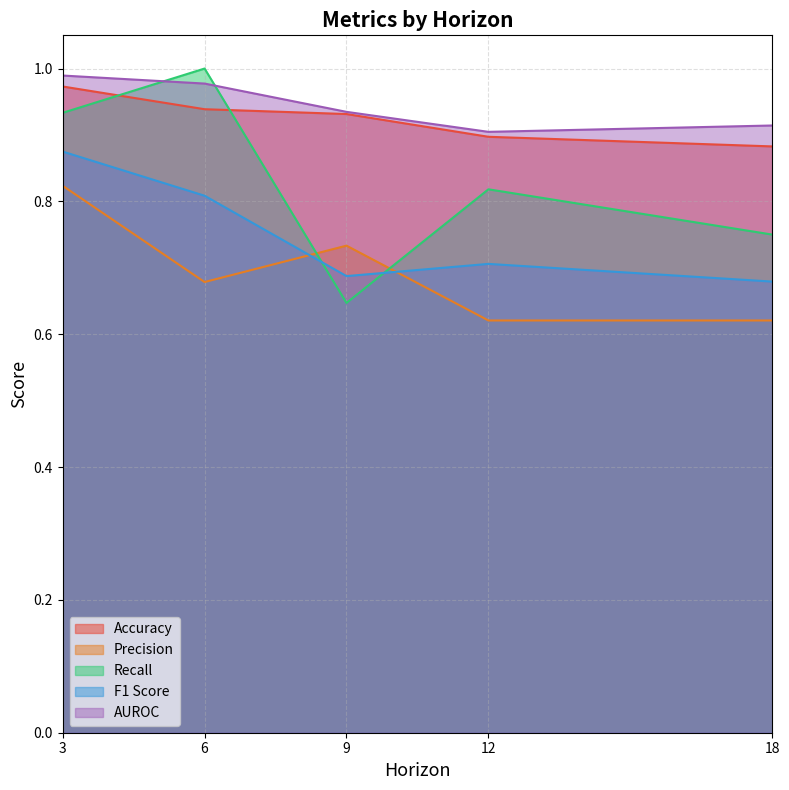

Rank the series at 12 from highest to lowest value.

AUROC, Accuracy, Recall, F1 Score, Precision